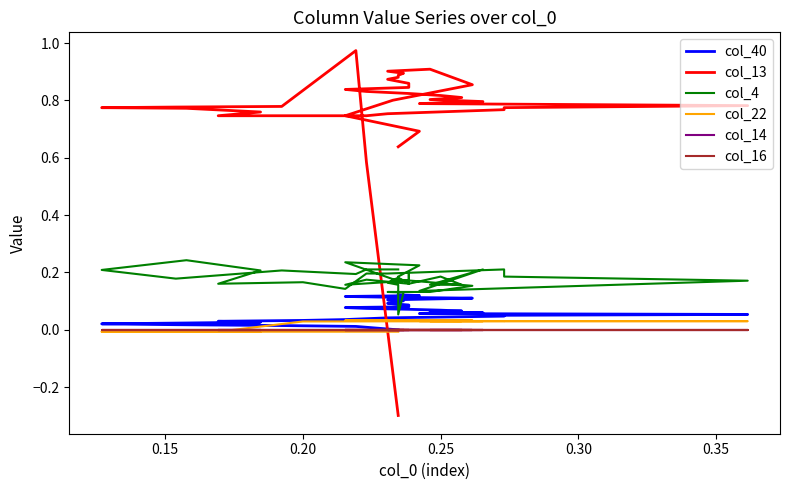

How many times do col_16 and col_13 cross each other?

1